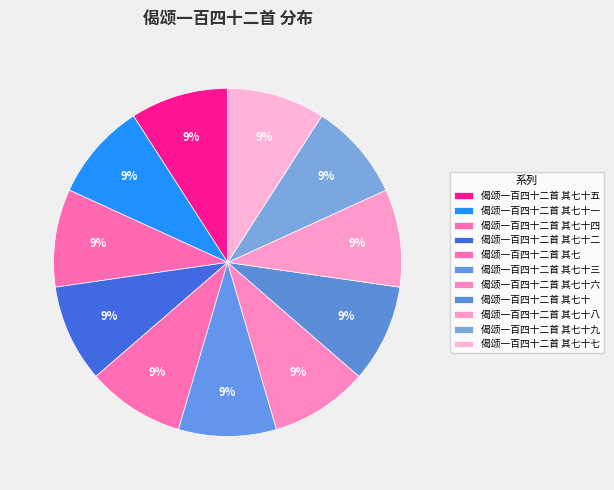

Which has a higher value, 偈颂一百四十二首 其七十二 or 偈颂一百四十二首 其七十?

偈颂一百四十二首 其七十